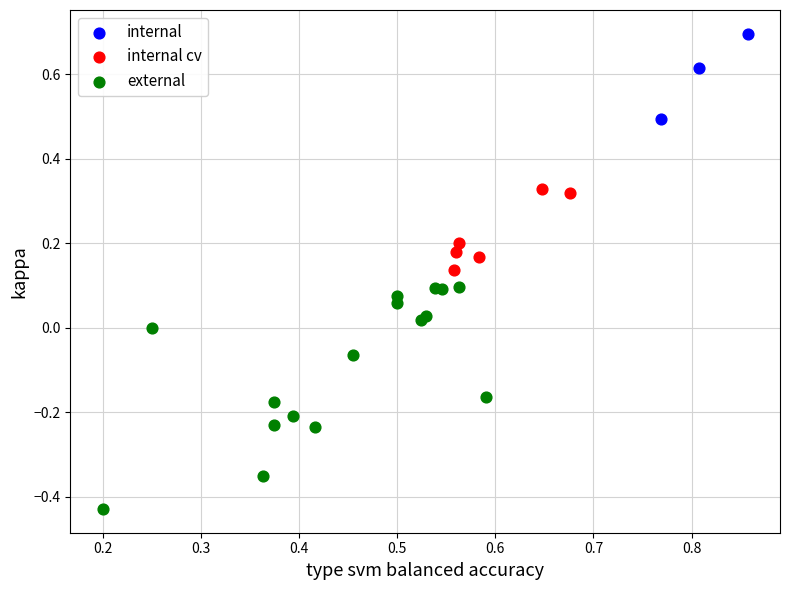

Which series has the largest Y range (max minus min)?

external